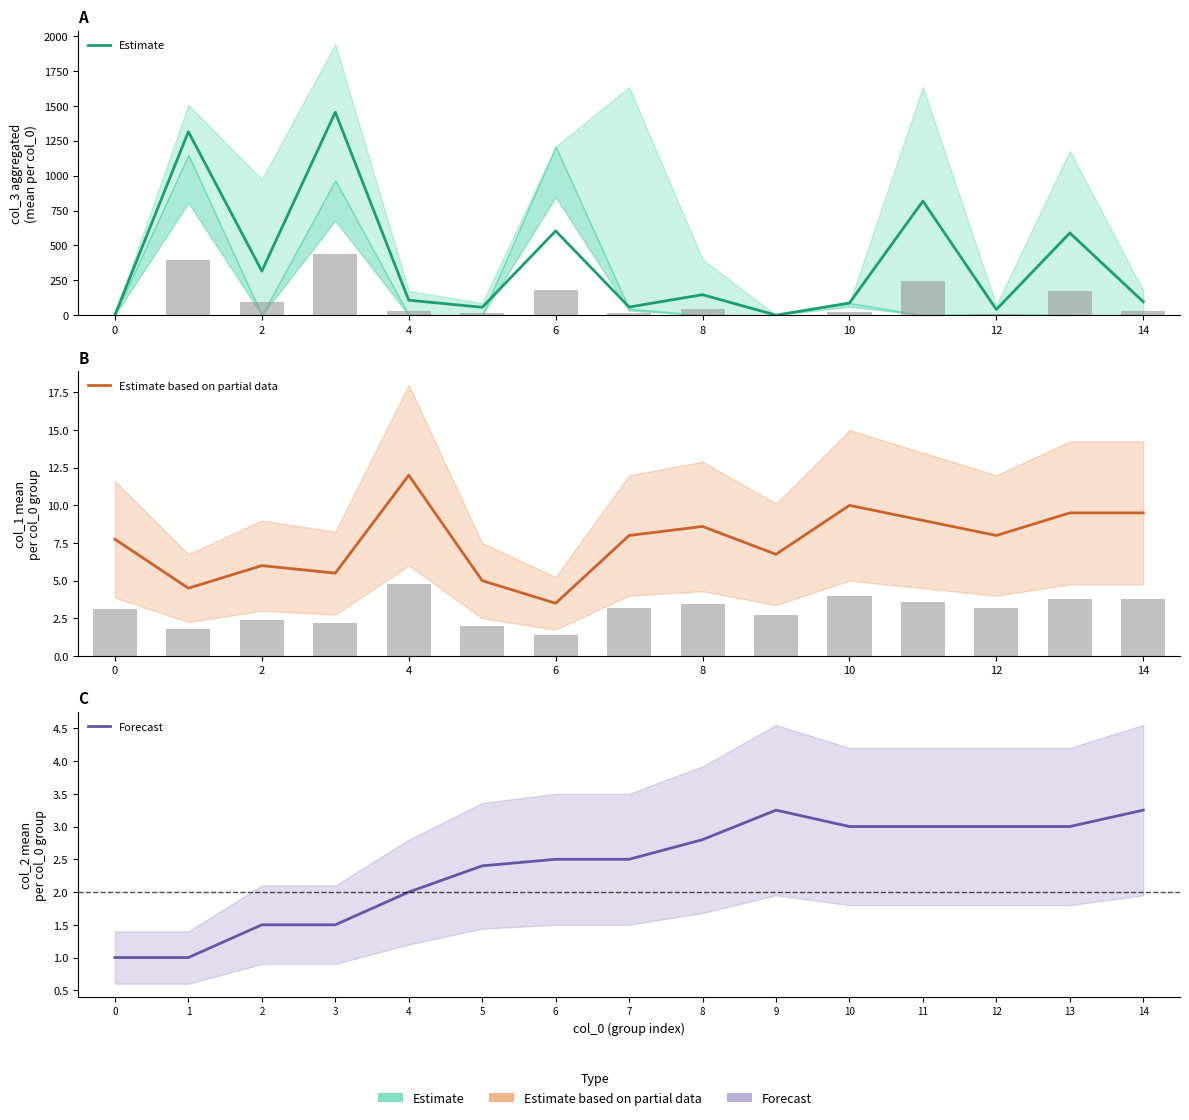

What are all the series names shown in the legend?

Estimate, Estimate based on partial data, Forecast